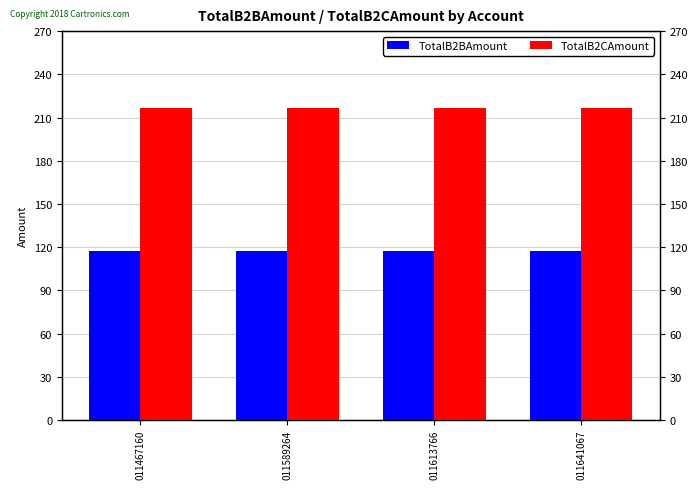

Which label corresponds to the smallest value in the chart?

011467160